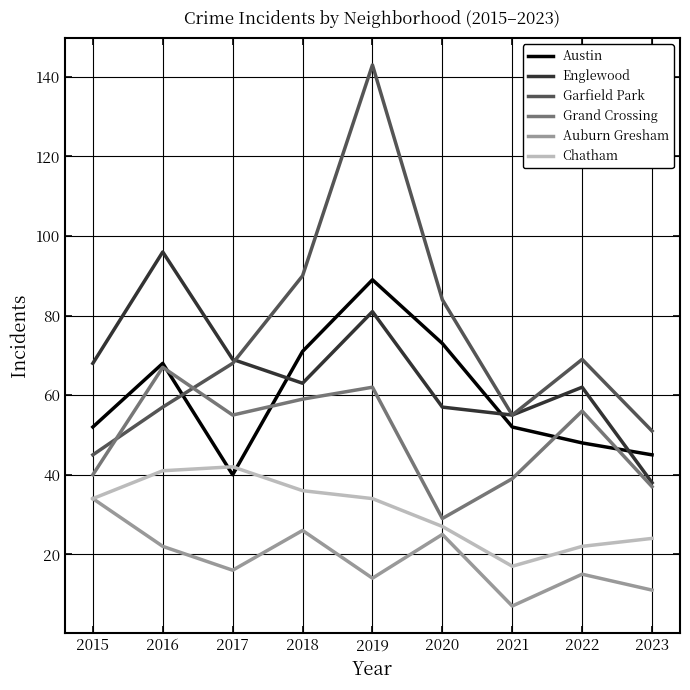

What are all the series names shown in the legend?

Austin, Englewood, Garfield Park, Grand Crossing, Auburn Gresham, Chatham